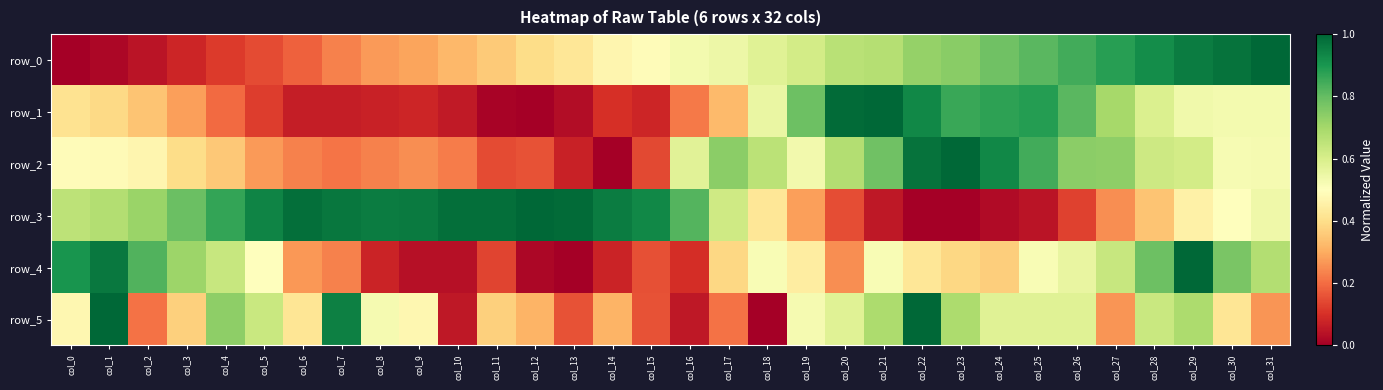

What is the difference between the maximum and minimum values in the row_2 series?

1.0